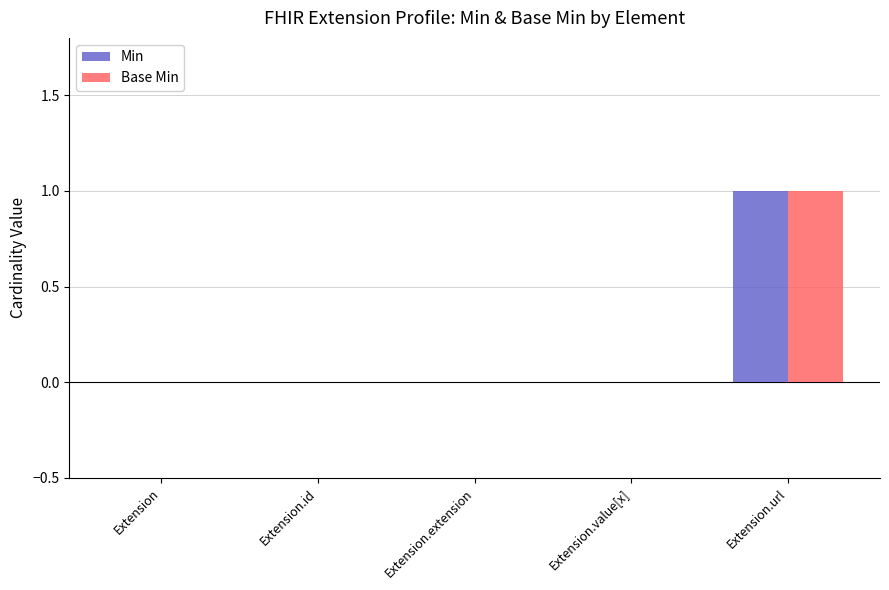

At which category is the sum across all series the highest?

Extension.url